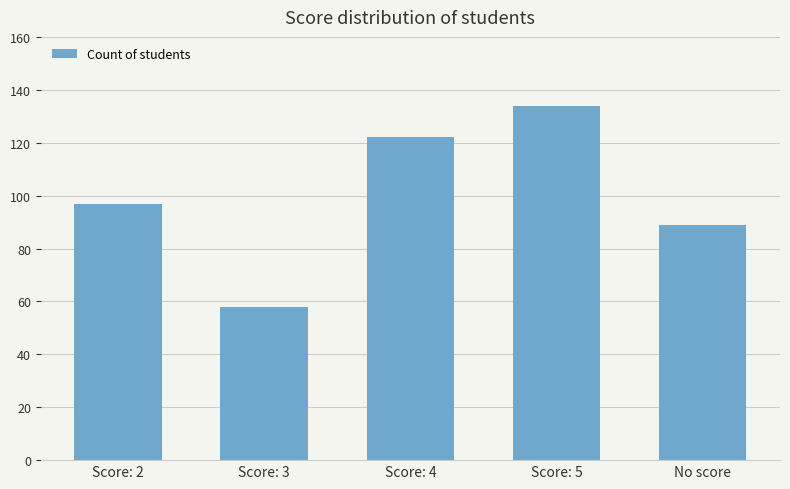

What is the smallest value displayed?

58